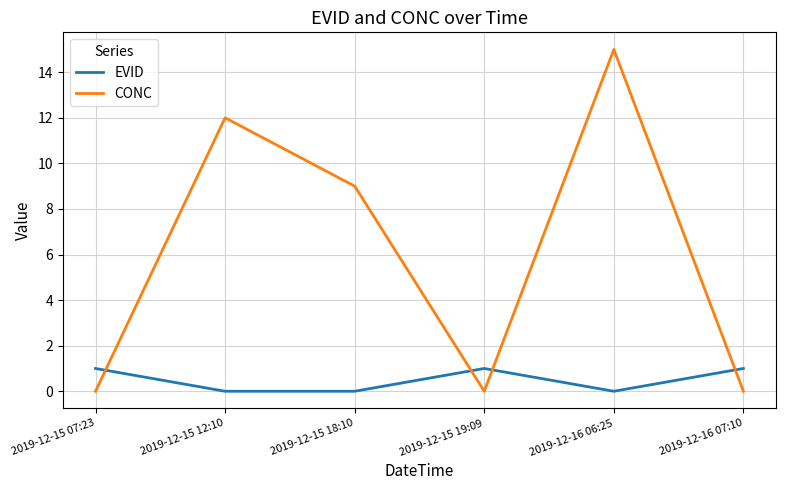

What position from the right is 2019-12-15 19:09?

3